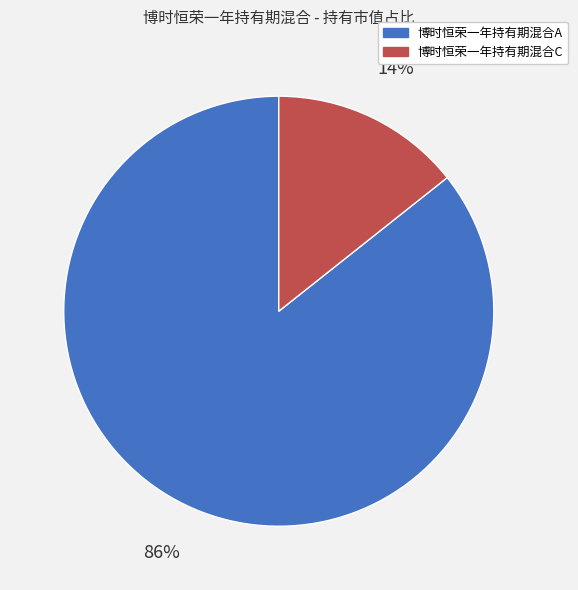

Between 博时恒荣一年持有期混合A and 博时恒荣一年持有期混合C, which is larger?

博时恒荣一年持有期混合A